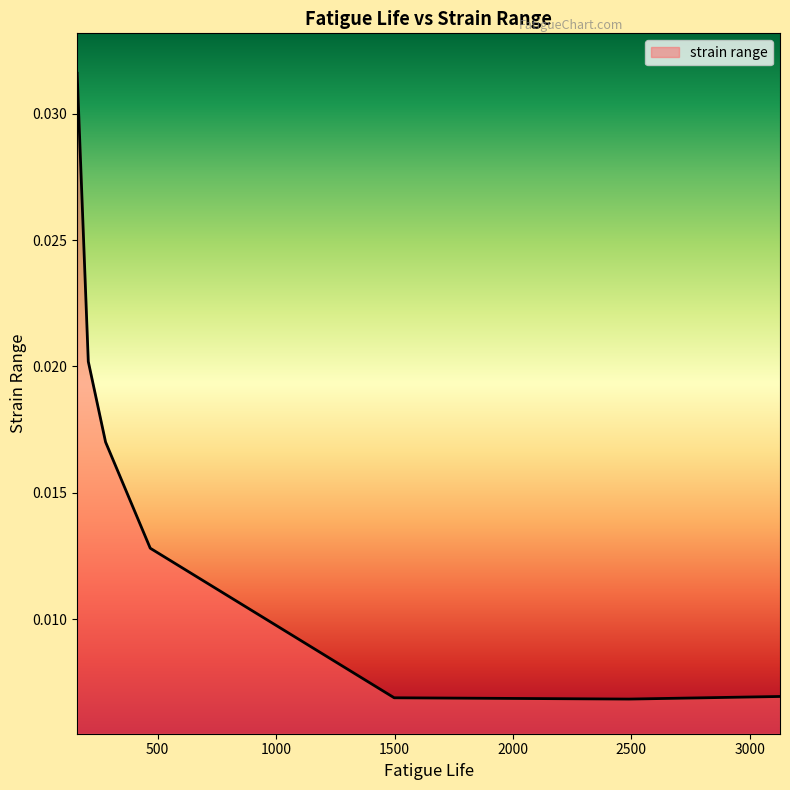

Count the values in the range 0 to 1.

7